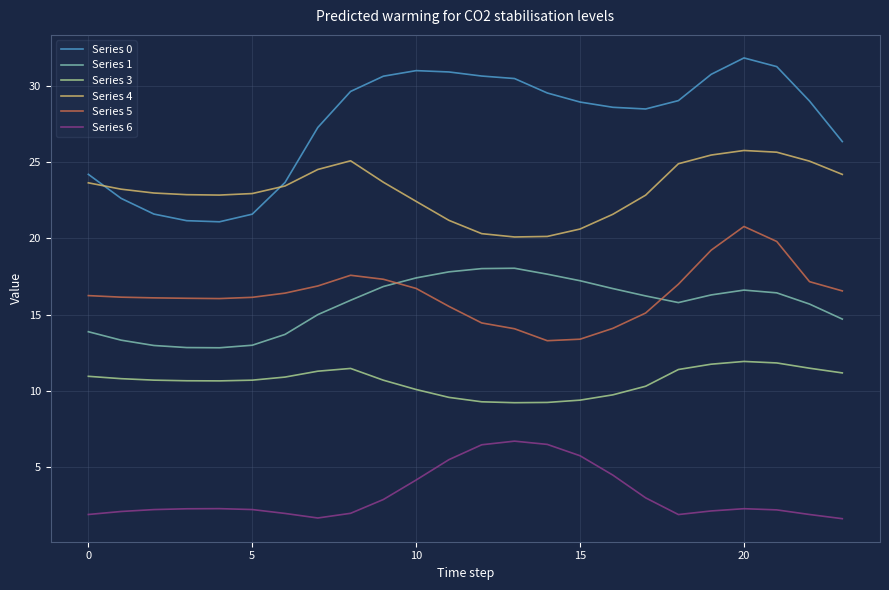

Which series has the largest total across all categories?

Series 0